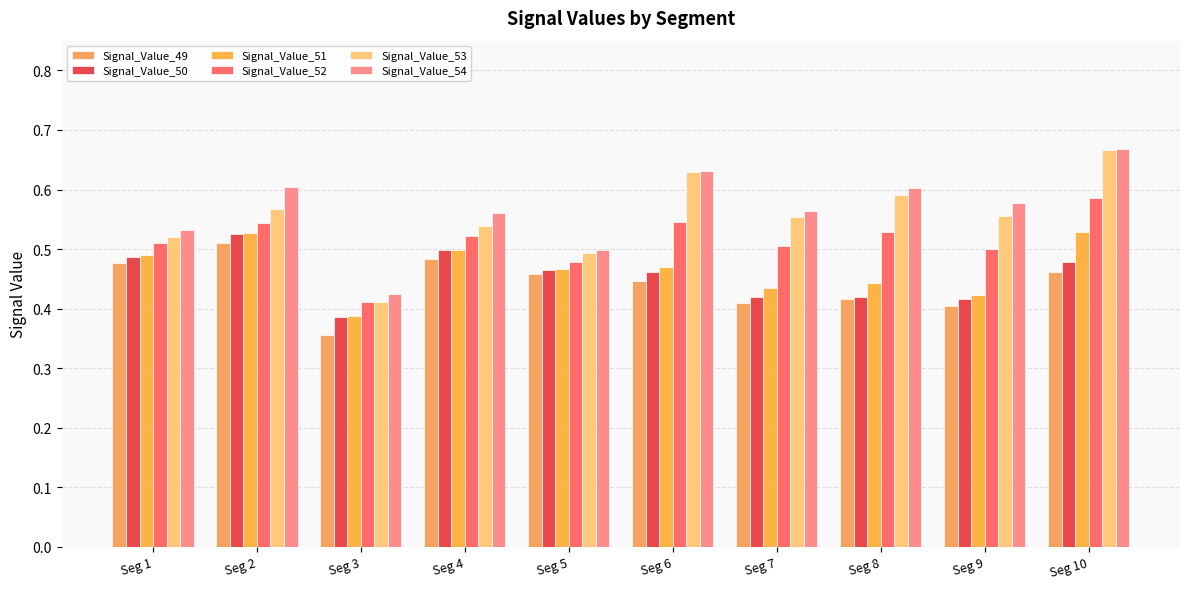

Reading left to right, what are all the values shown in this chart?

Signal_Value_49: Seg 1=0.5	Seg 2=0.5	Seg 3=0.4	Seg 4=0.5	Seg 5=0.5	Seg 6=0.4	Seg 7=0.4	Seg 8=0.4	Seg 9=0.4	Seg 10=0.5
Signal_Value_50: Seg 1=0.5	Seg 2=0.5	Seg 3=0.4	Seg 4=0.5	Seg 5=0.5	Seg 6=0.5	Seg 7=0.4	Seg 8=0.4	Seg 9=0.4	Seg 10=0.5
Signal_Value_51: Seg 1=0.5	Seg 2=0.5	Seg 3=0.4	Seg 4=0.5	Seg 5=0.5	Seg 6=0.5	Seg 7=0.4	Seg 8=0.4	Seg 9=0.4	Seg 10=0.5
Signal_Value_52: Seg 1=0.5	Seg 2=0.5	Seg 3=0.4	Seg 4=0.5	Seg 5=0.5	Seg 6=0.5	Seg 7=0.5	Seg 8=0.5	Seg 9=0.5	Seg 10=0.6
Signal_Value_53: Seg 1=0.5	Seg 2=0.6	Seg 3=0.4	Seg 4=0.5	Seg 5=0.5	Seg 6=0.6	Seg 7=0.6	Seg 8=0.6	Seg 9=0.6	Seg 10=0.7
Signal_Value_54: Seg 1=0.5	Seg 2=0.6	Seg 3=0.4	Seg 4=0.6	Seg 5=0.5	Seg 6=0.6	Seg 7=0.6	Seg 8=0.6	Seg 9=0.6	Seg 10=0.7